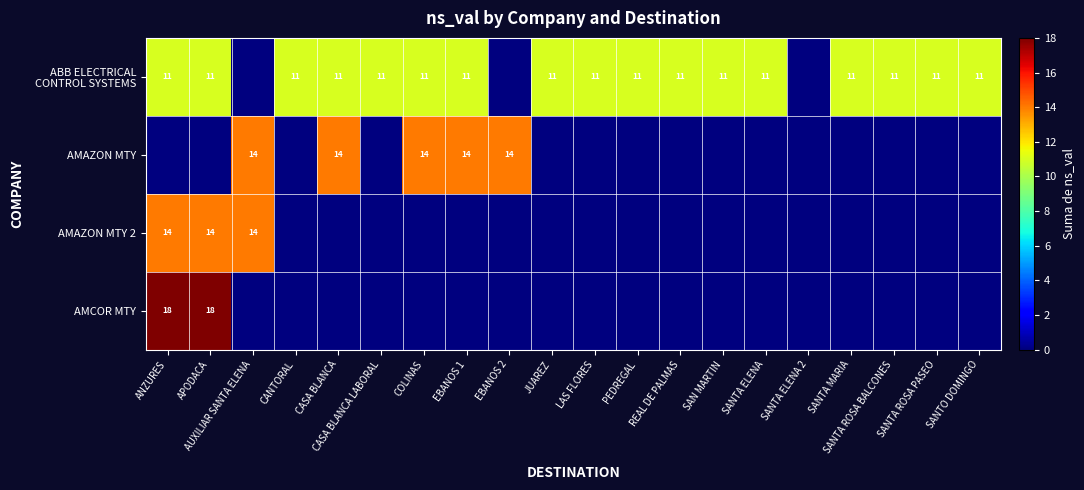

Which series has the widest spread of values?

AMCOR MTY